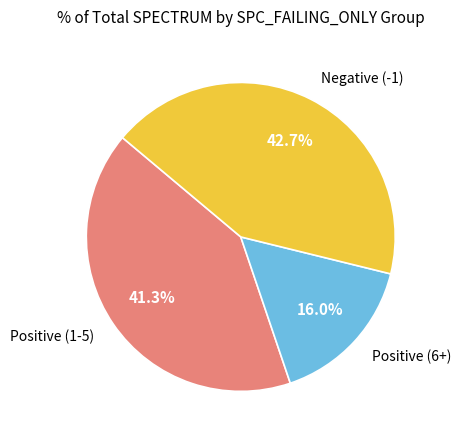

Is there any slice that represents more than half of the pie?

No